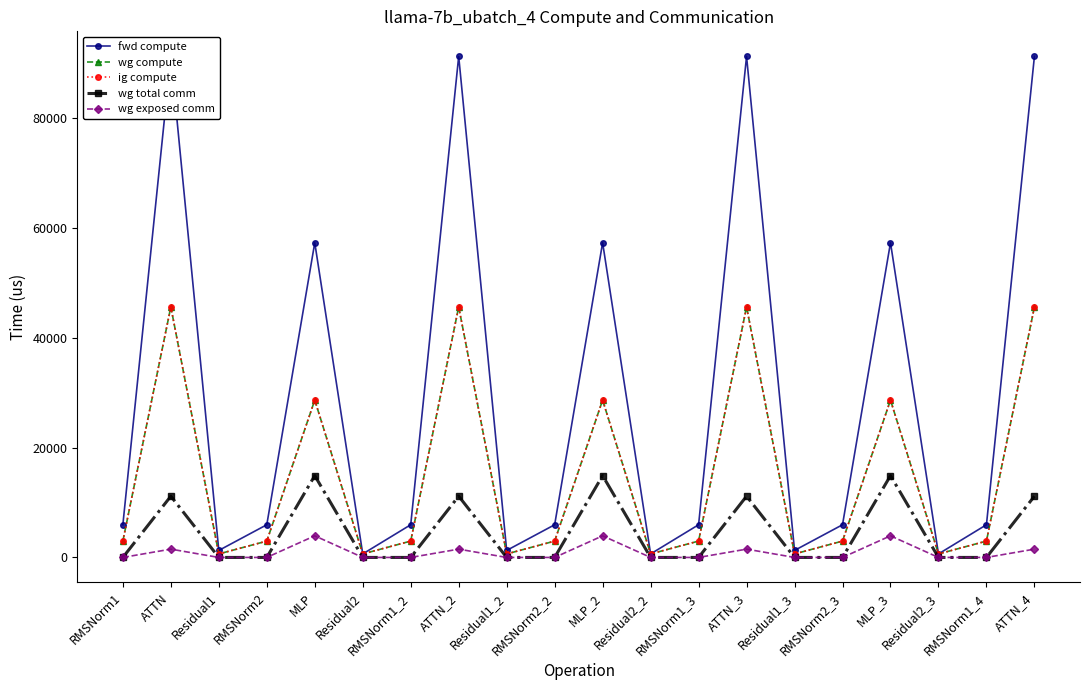

What is the value of the wg compute point at the 18th from the left?

638.7